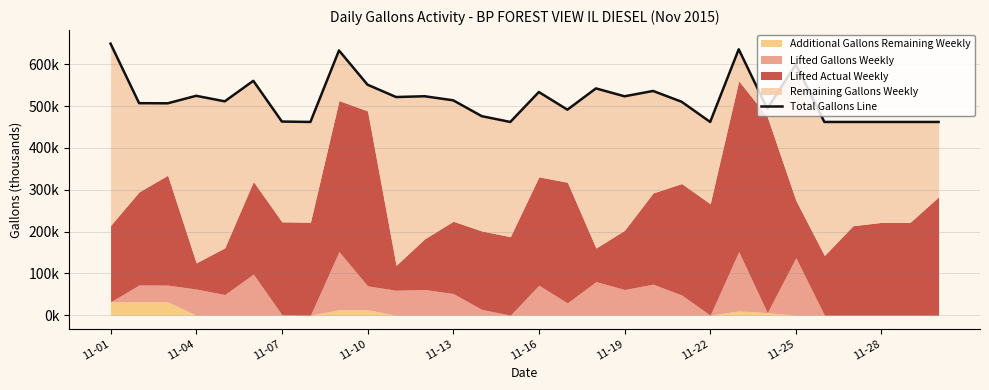

What value does the data have at 23?

494.0